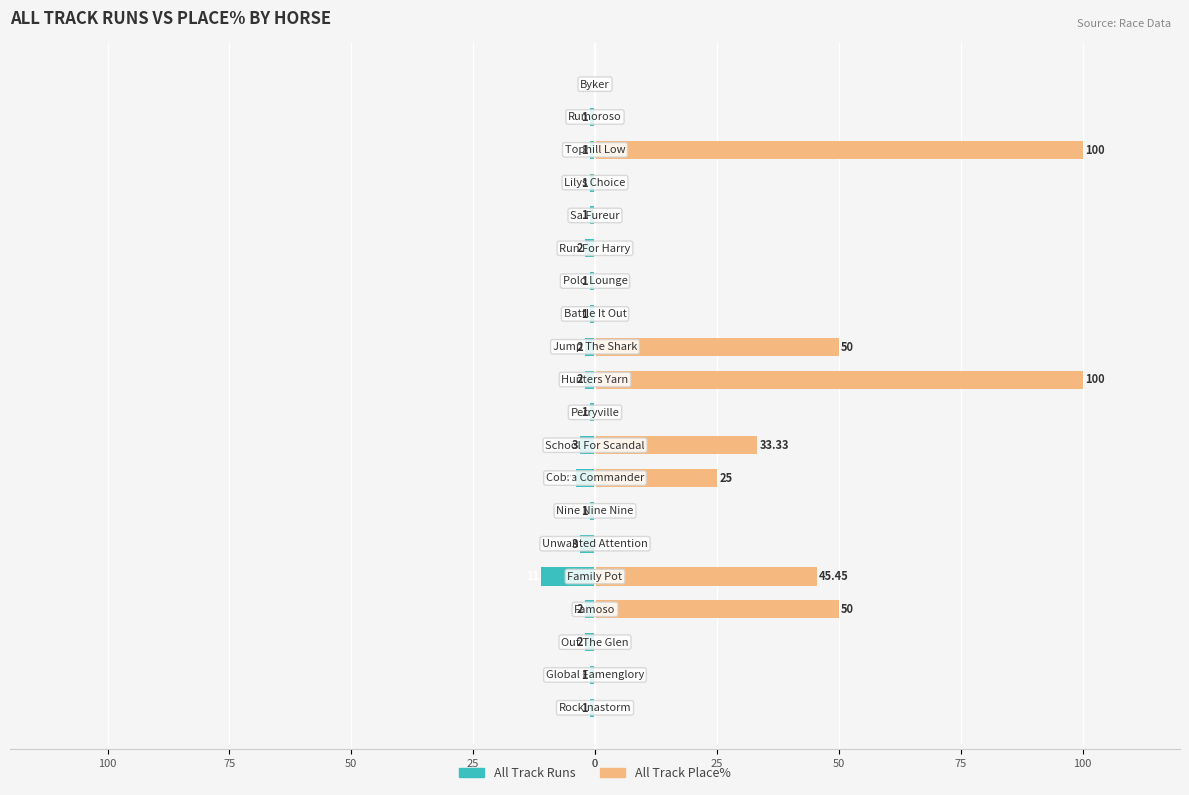

What is the difference between the highest and lowest values at 14?

2.0